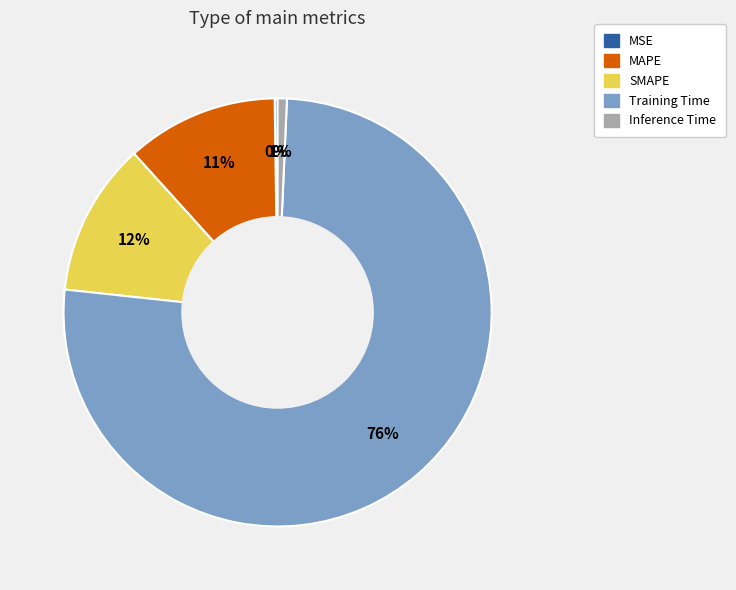

What is the largest slice in the pie chart?

Training Time